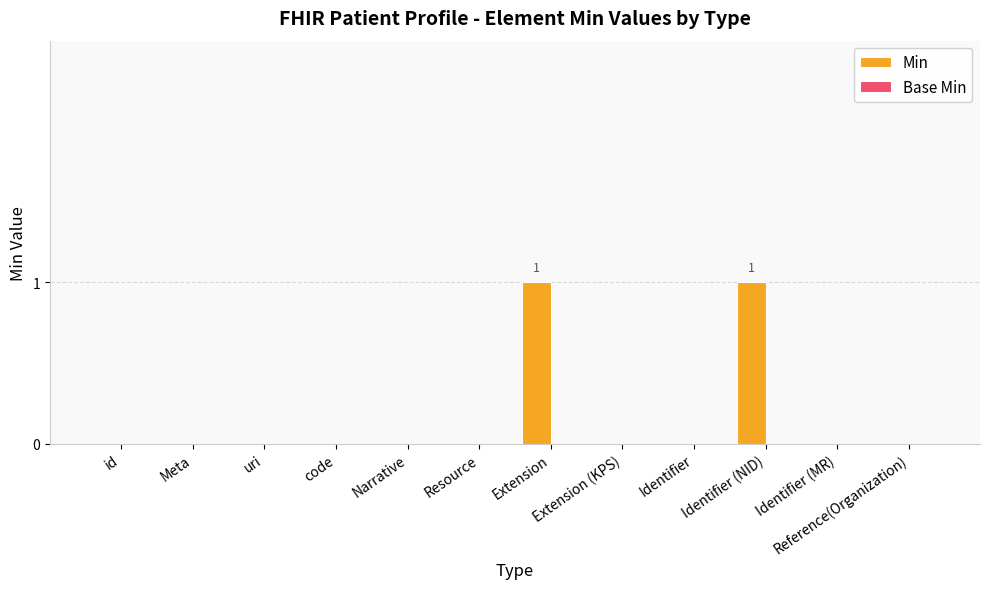

Between Identifier (NID) and uri, which is larger?

Identifier (NID)